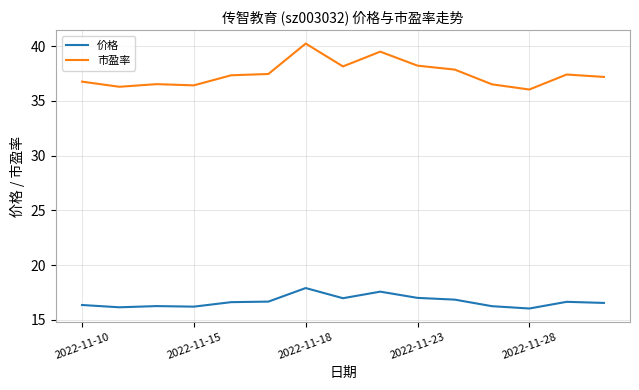

Which series has the widest spread of values?

市盈率